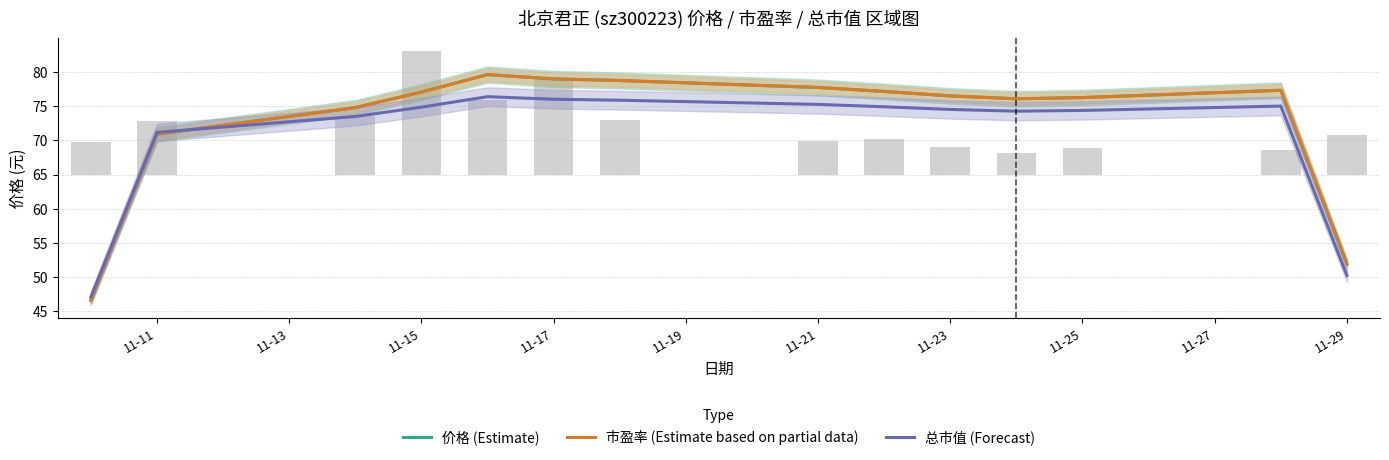

The 市盈率 (Estimate based on partial data) series shows 19.5 at 11-29. True or false?

False